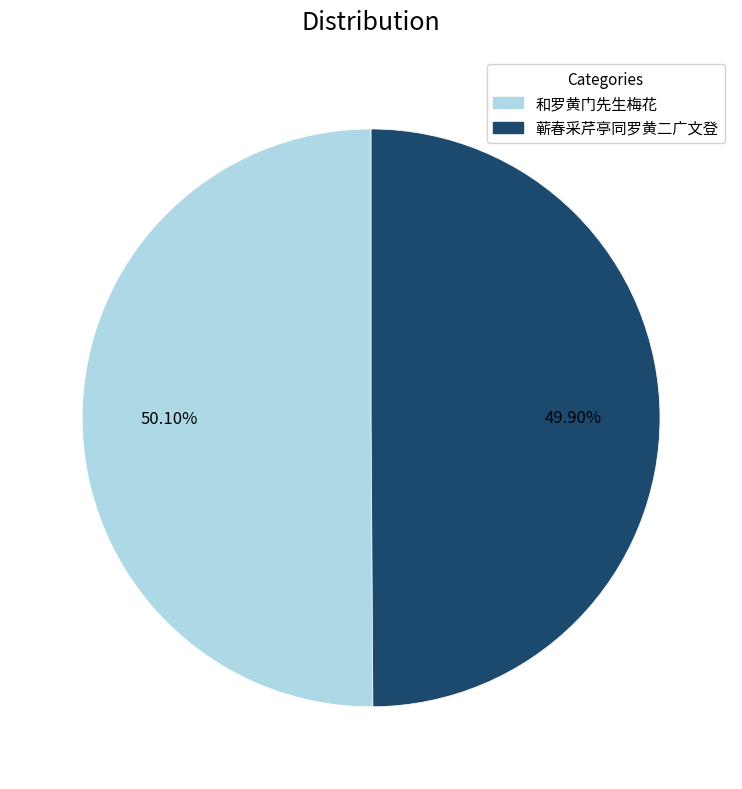

True or false: 和罗黄门先生梅花 accounts for 65% of the total.

False